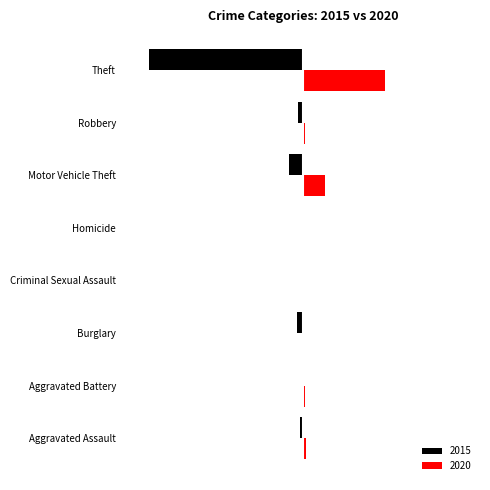

At Motor Vehicle Theft, list the series in order from largest to smallest.

2020, 2015